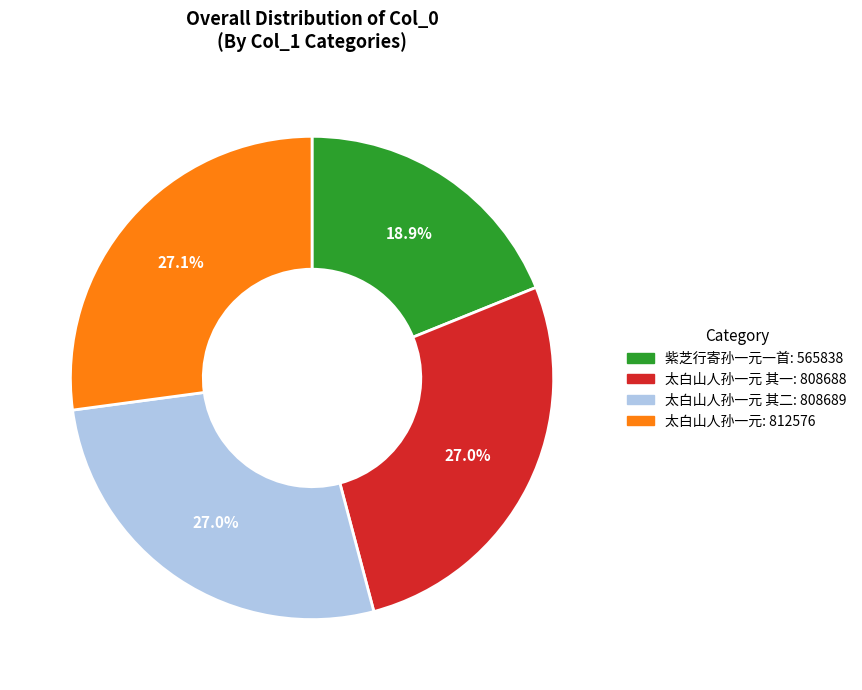

Does any single category account for the majority?

No